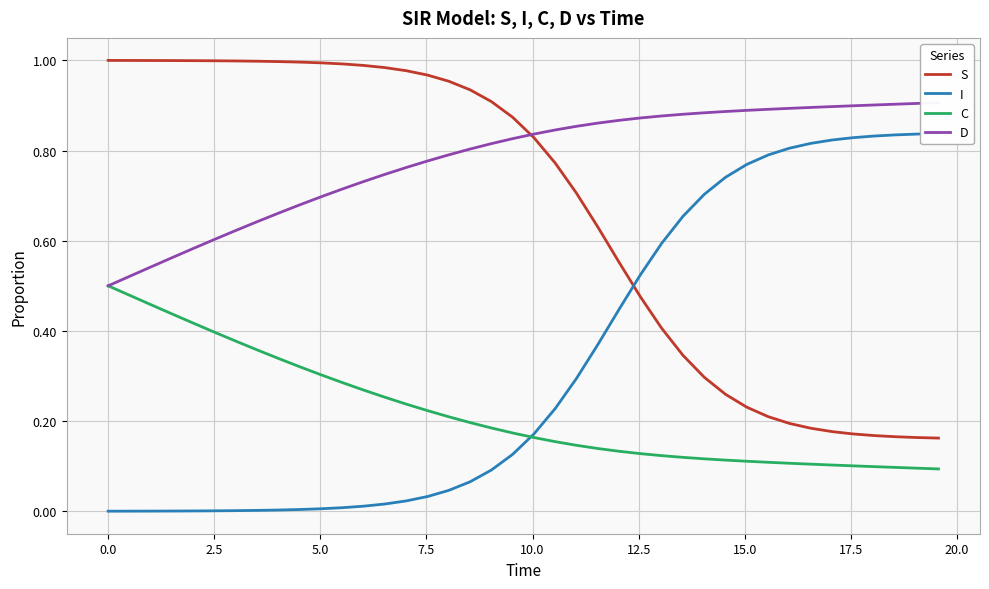

What is the difference between the maximum and minimum values in the D series?

0.4